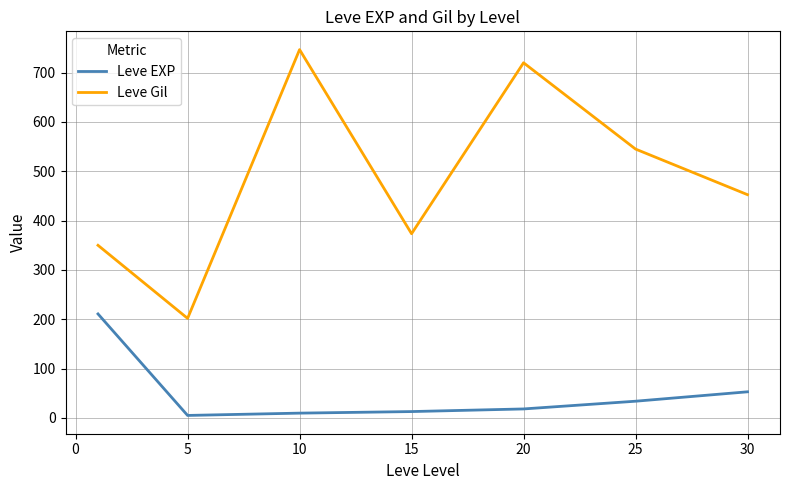

True or false: Leve EXP and Leve Gil intersect in this chart.

False